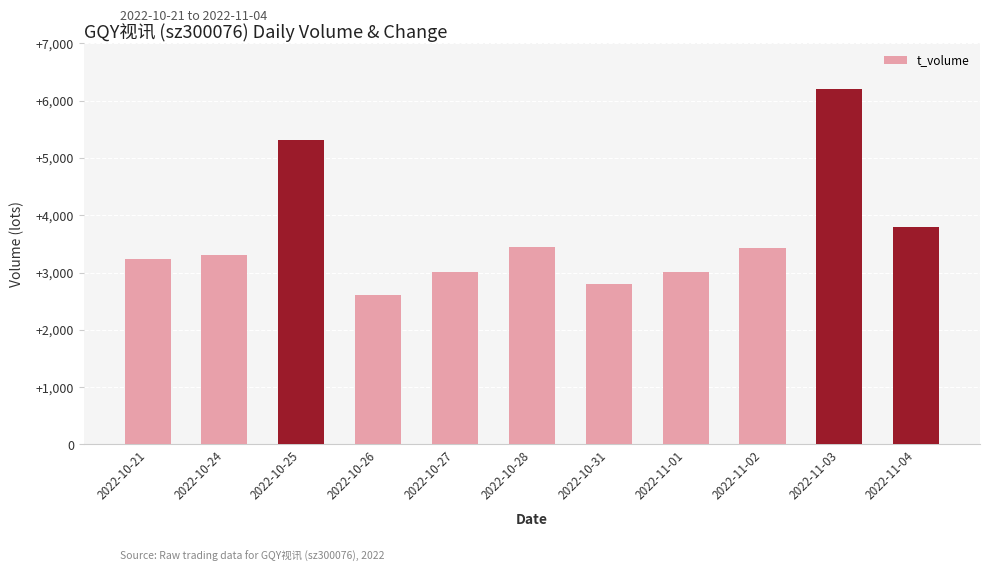

The chart shows a value of 3430 at 2022-11-02. True or false?

True